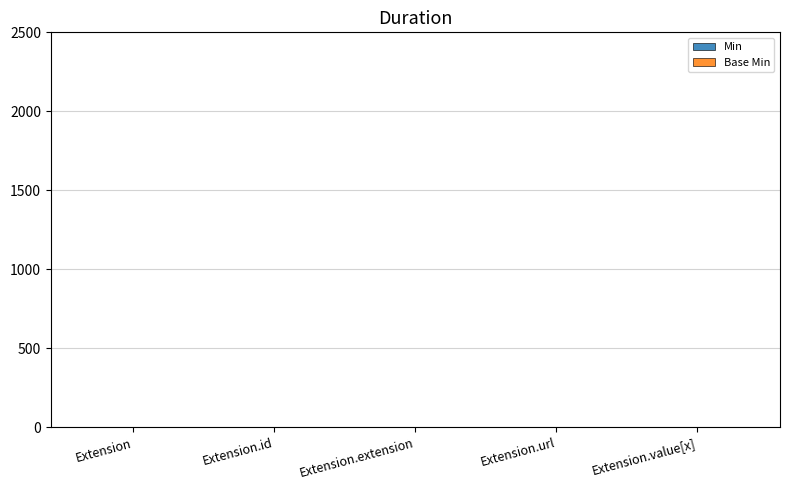

How many data points does each series have?

5